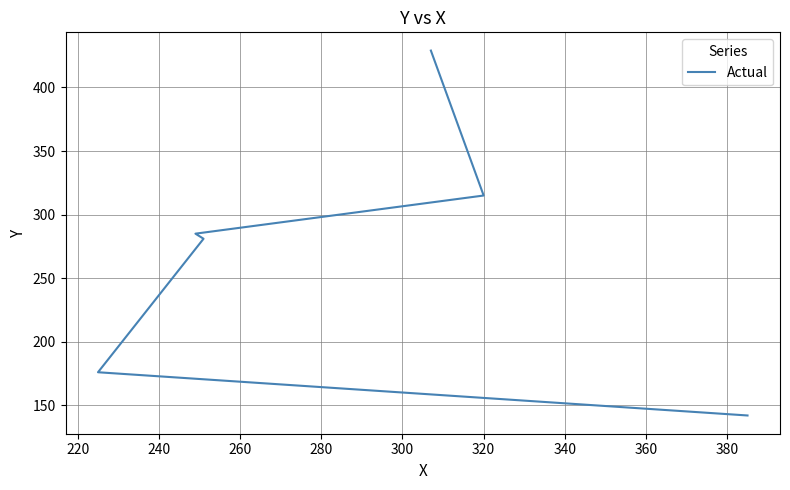

How many values are between 176 and 315?

4